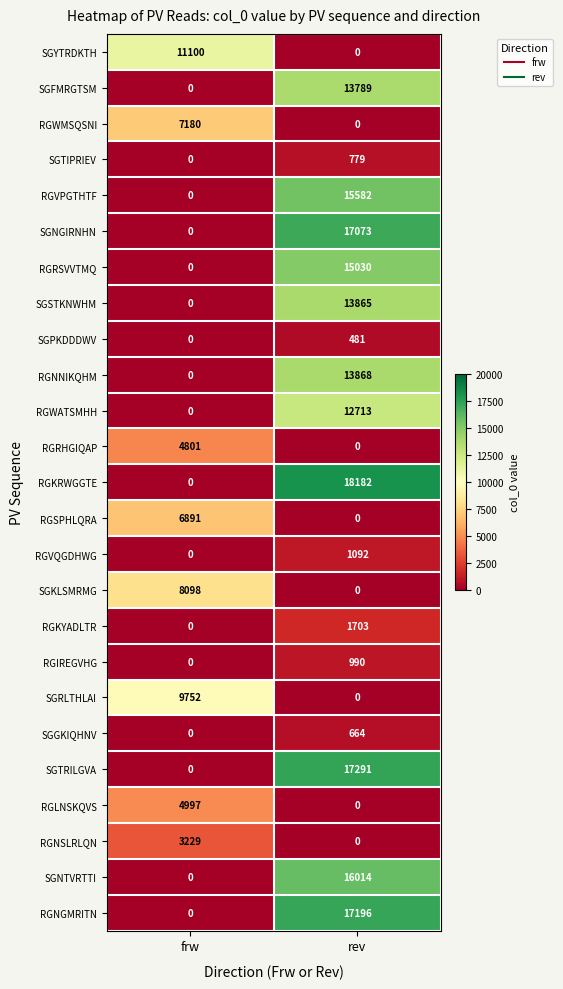

Between frw and rev, which series saw the biggest shift?

RGKRWGGTE